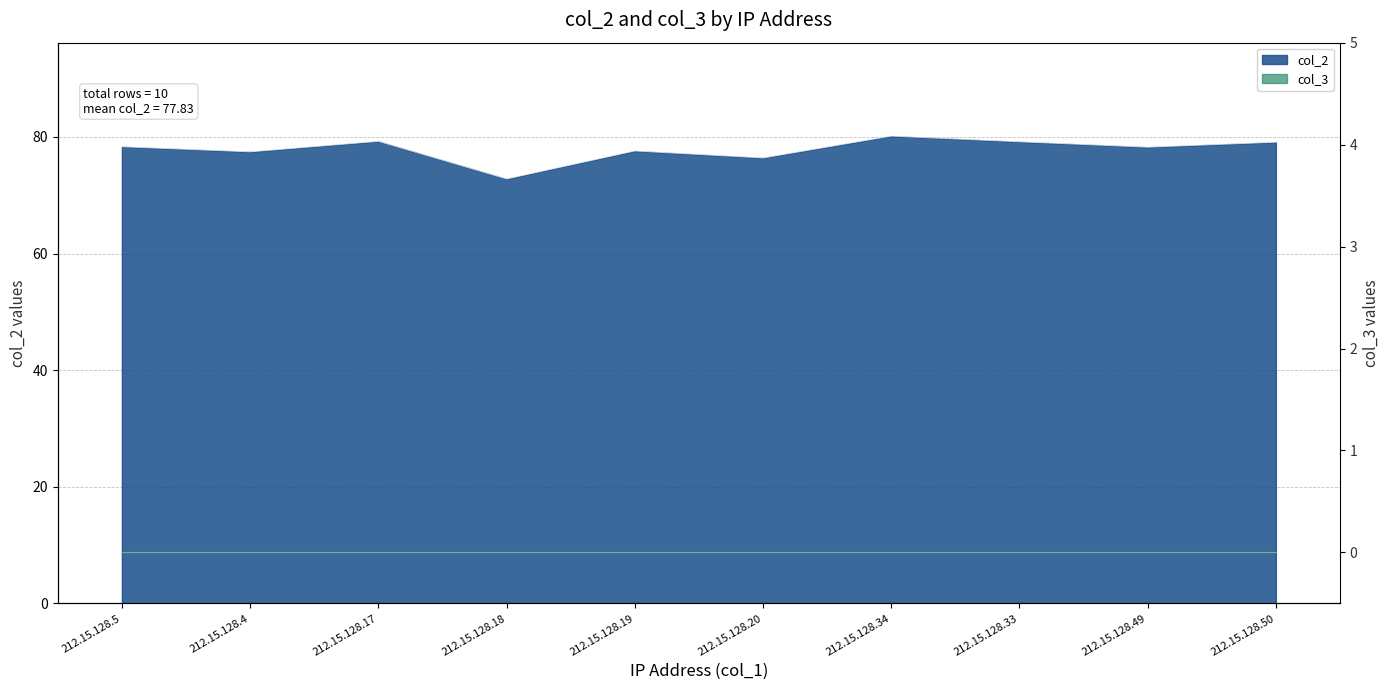

What is the sum of all values?

778.3